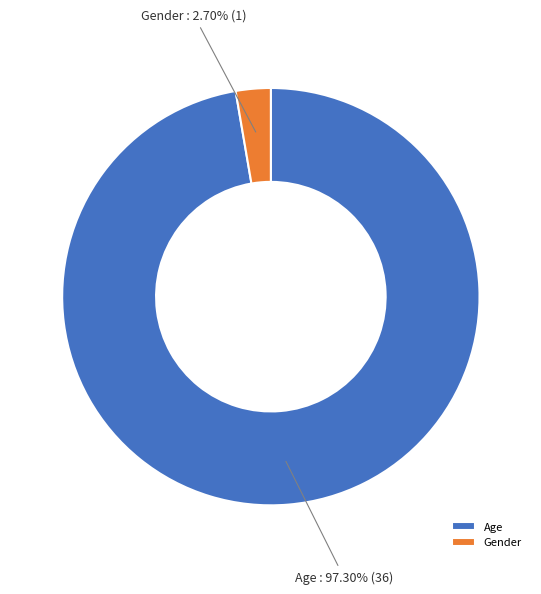

Which category has the smallest portion of the pie?

Gender